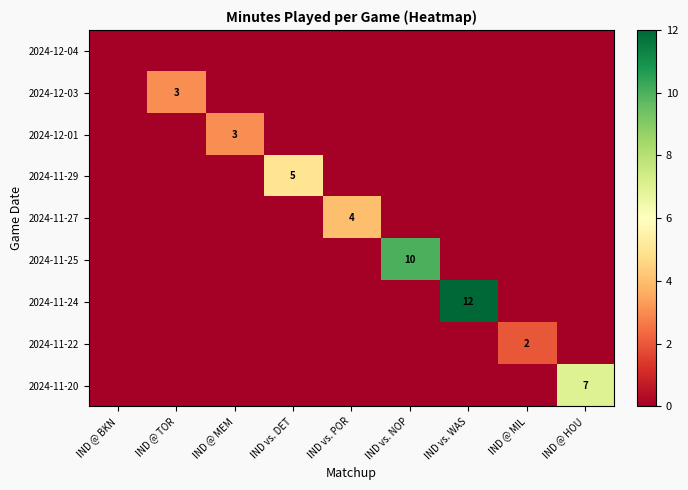

The 2024-11-29 series shows 3 at IND vs. DET. True or false?

False